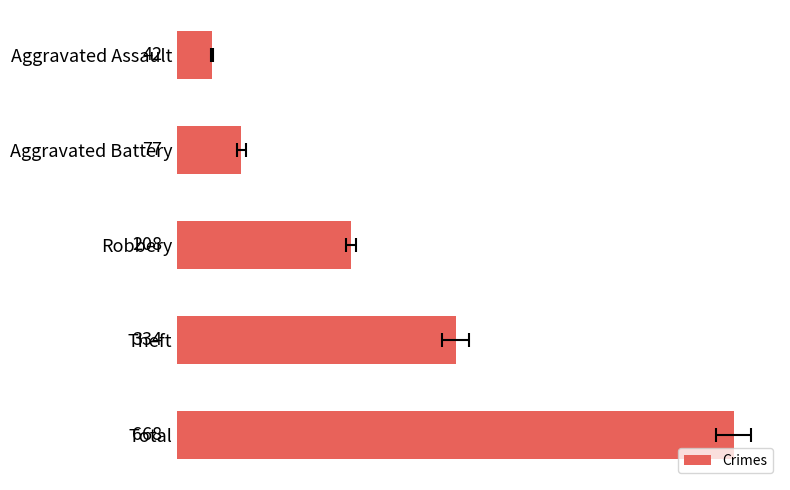

Reading right to left, transcribe all the data shown in this chart.

668	334	208	77	42